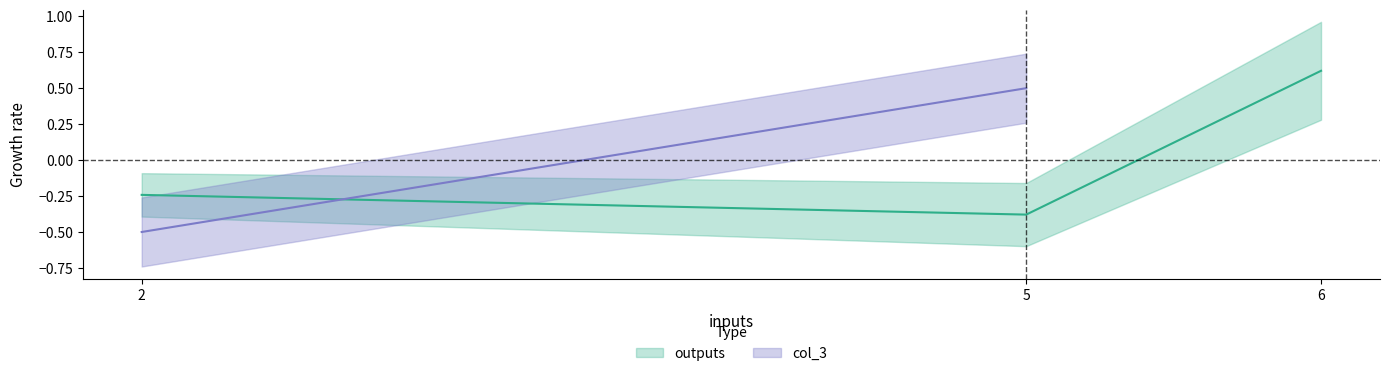

What is the value of the 1st point from the left?

-0.2